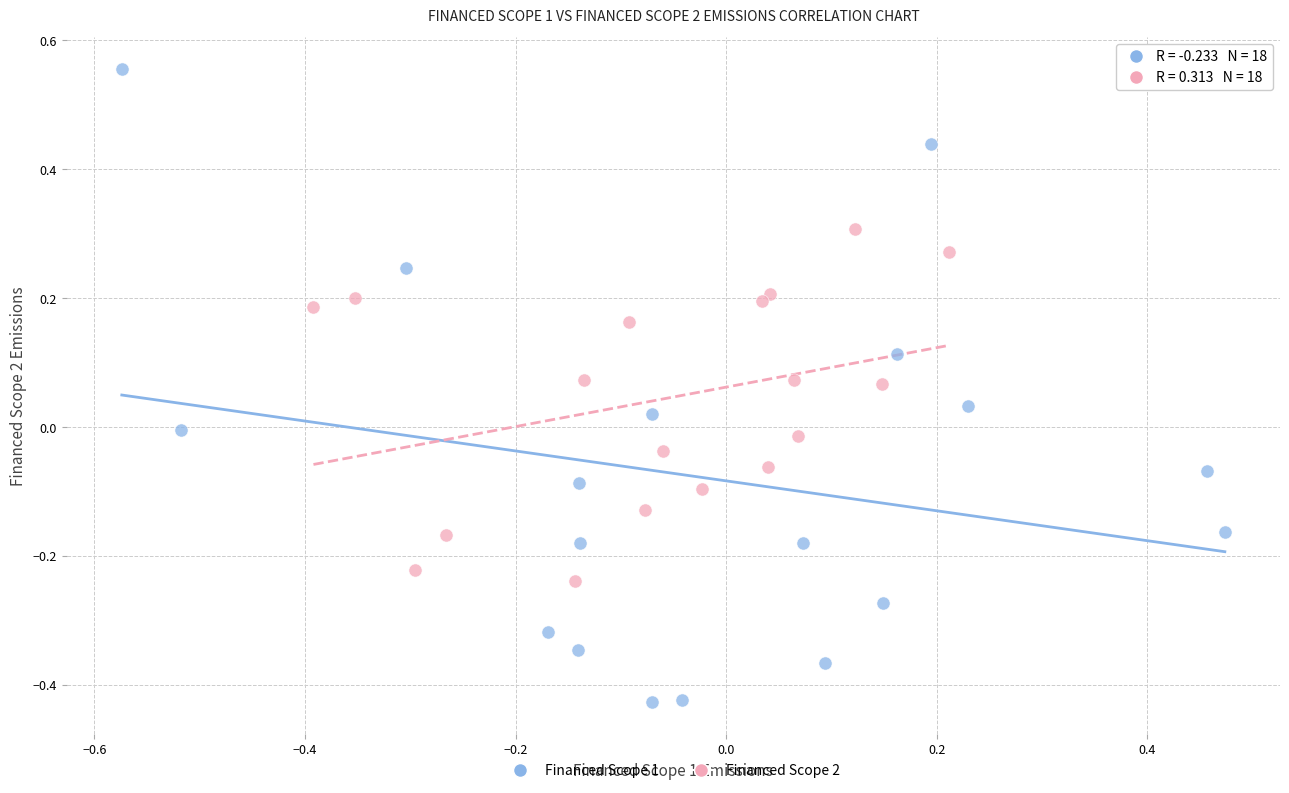

Which series reaches the maximum Y coordinate?

Financed Scope 1